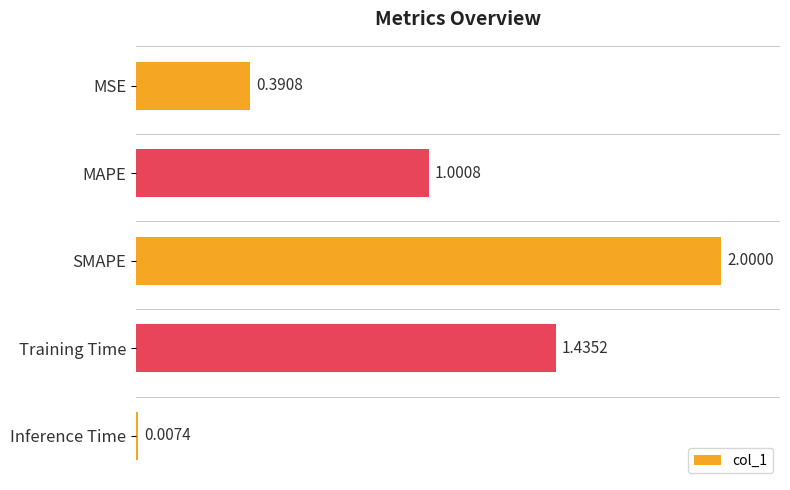

What is the sum of the values at Training Time and SMAPE?

3.4